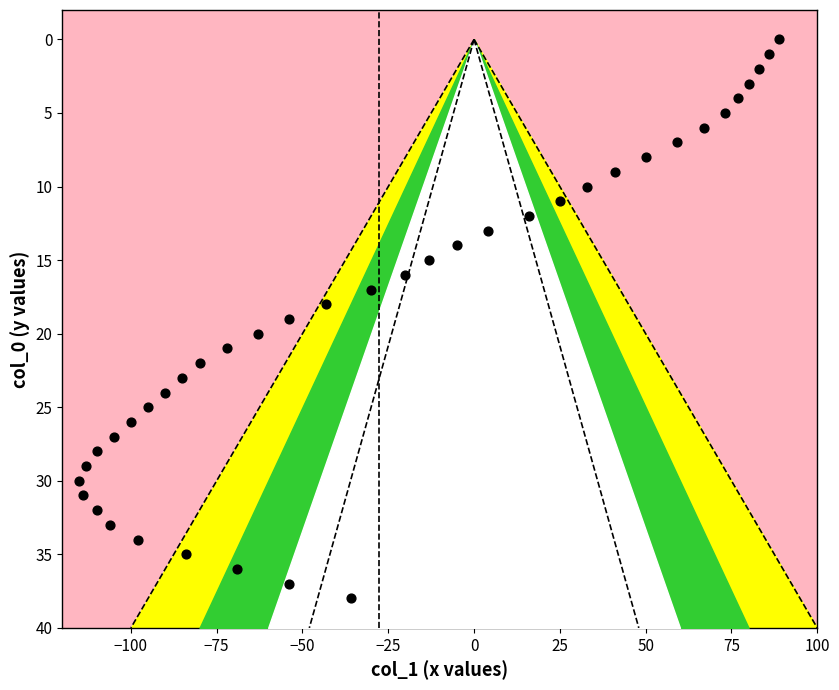

What is the range of X values (max minus min)?

204